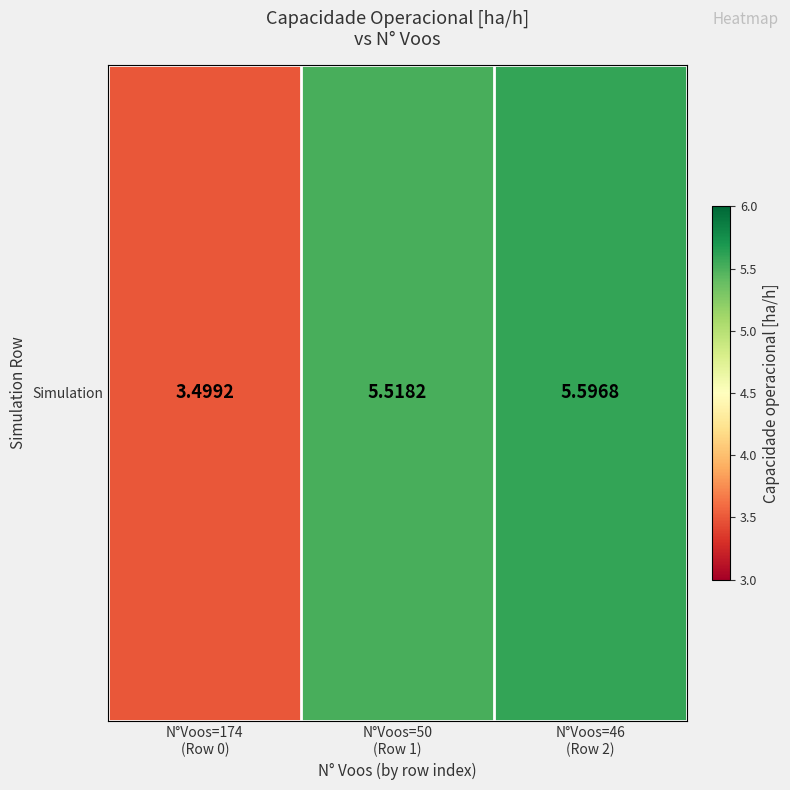

Rank the categories by value from highest to lowest.

N°Voos=46
(Row 2), N°Voos=50
(Row 1), N°Voos=174
(Row 0)